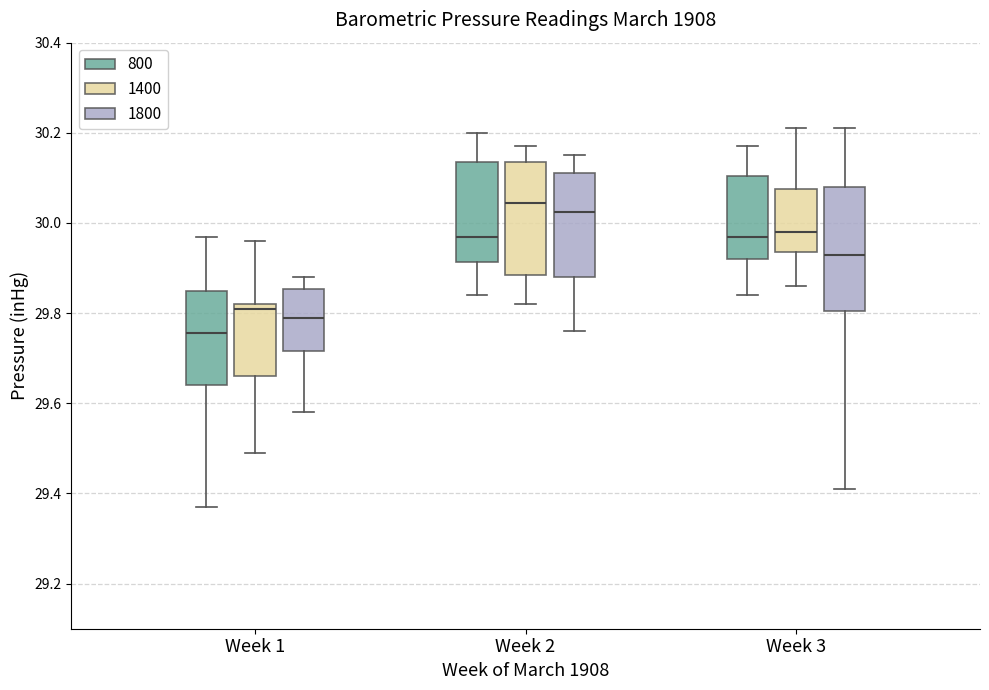

Which box's median line is the lowest?

Week 1 (800)